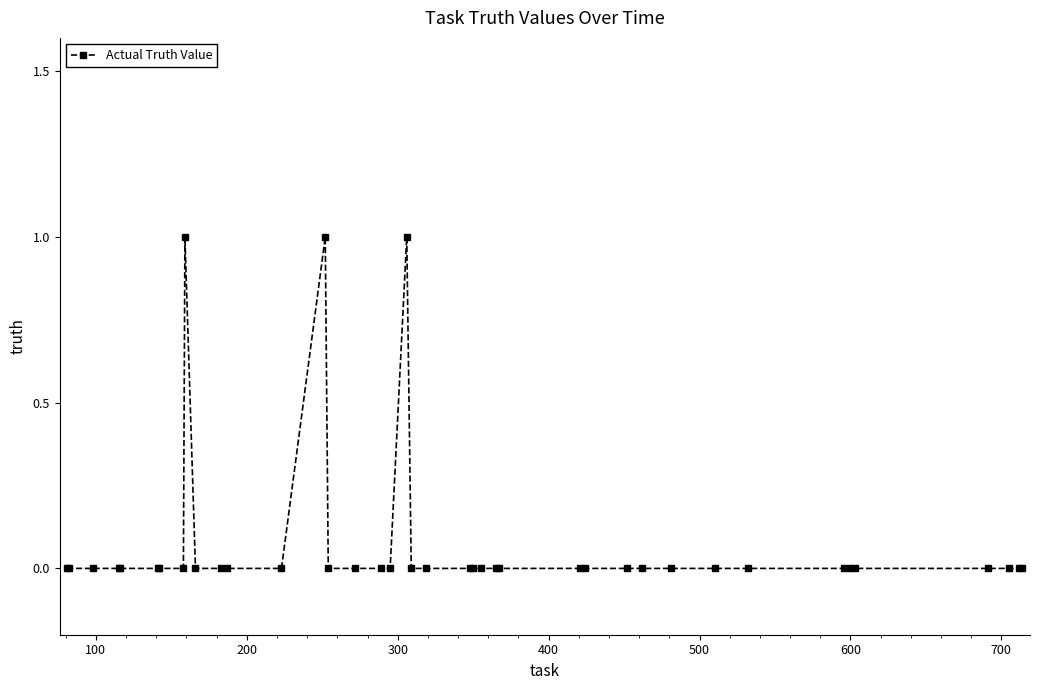

What is the sum of all values?

3